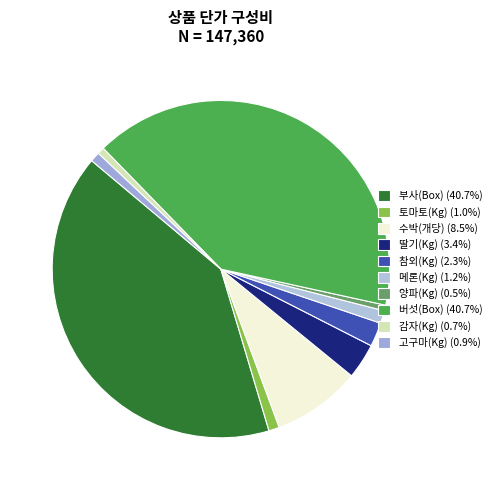

Is there a majority slice in this chart?

No